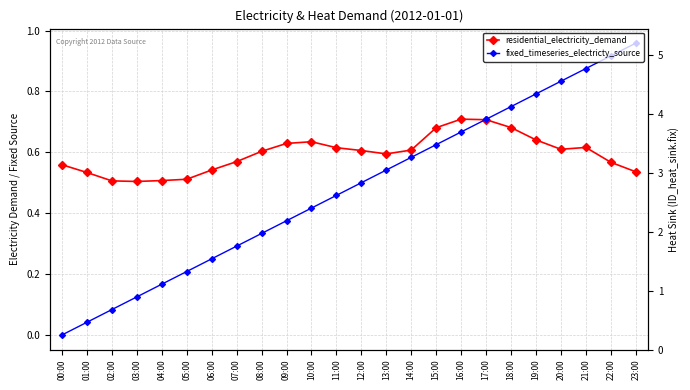

True or false: ID_heat_sink.fix and residential_electricity_demand intersect in this chart.

False